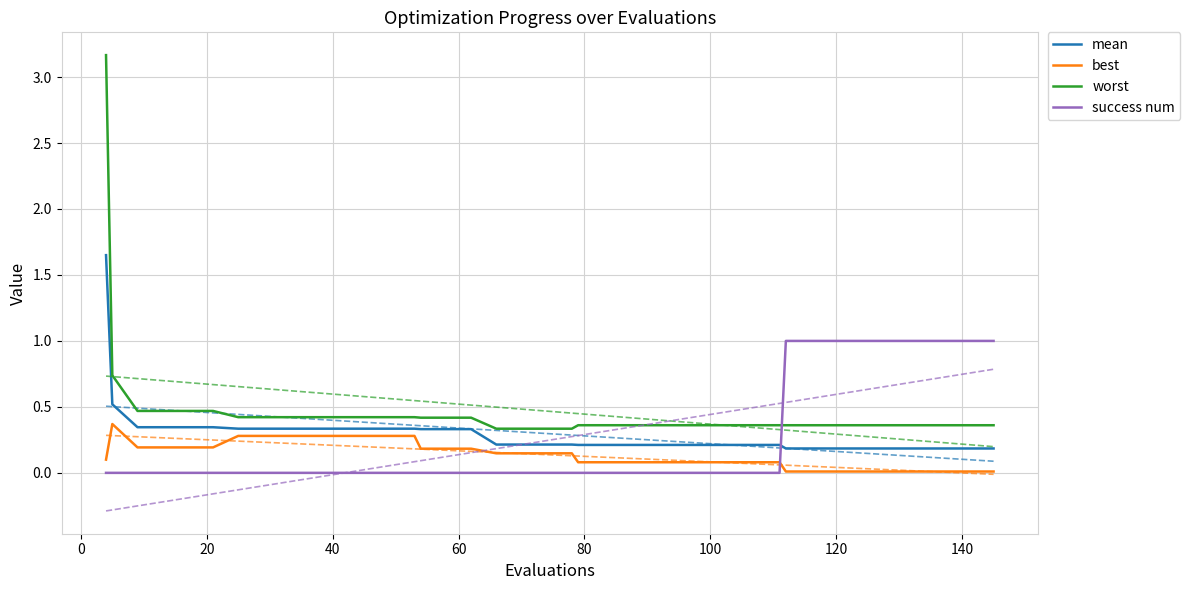

How many interior local peaks does the best series have?

1